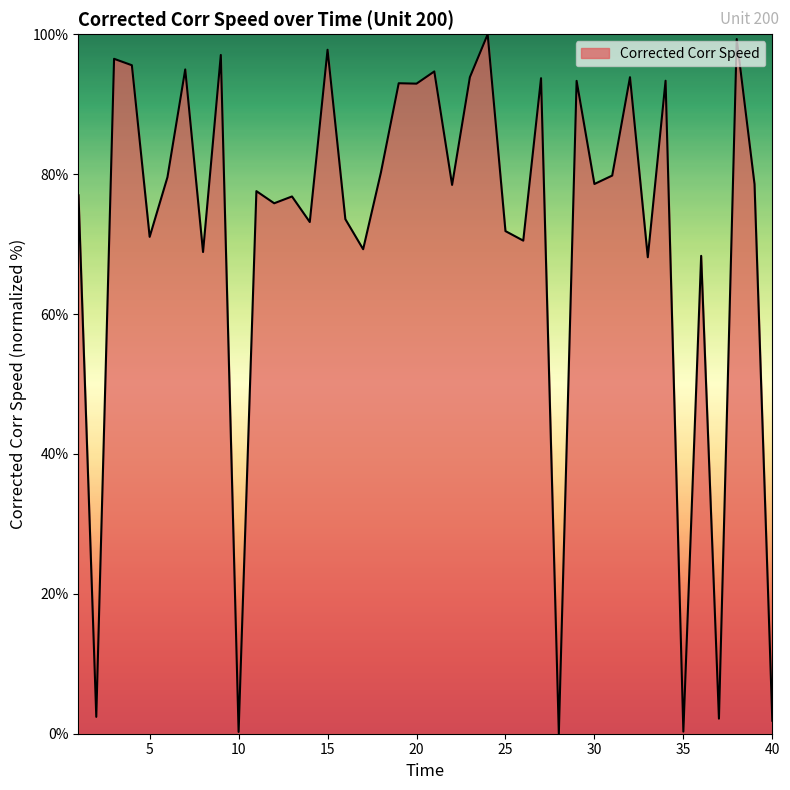

What is the difference between the maximum and minimum values?

100.0